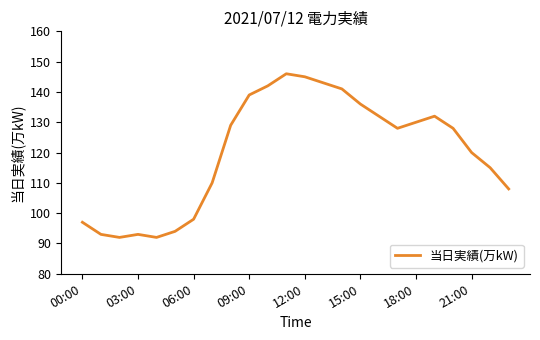

What is the minimum value shown in the chart?

92